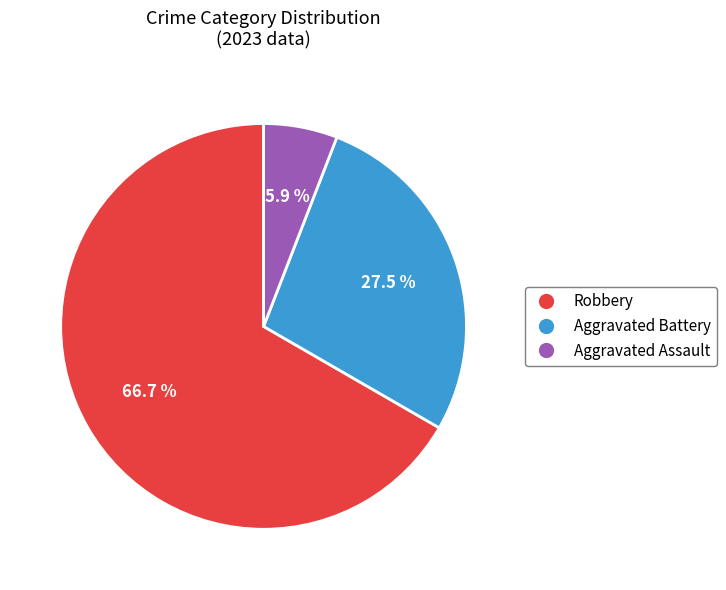

Count the number of slices in the pie.

3